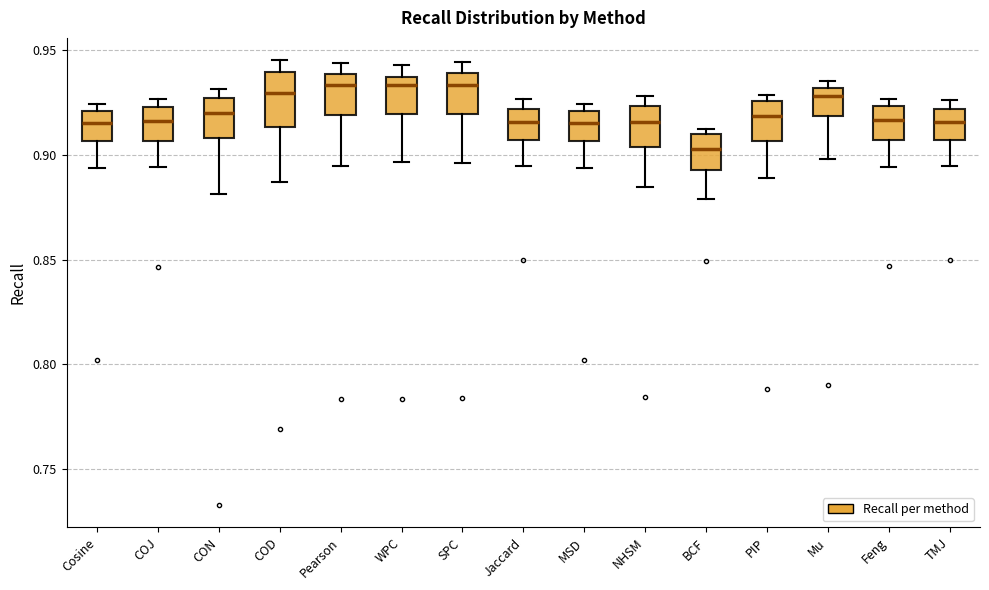

Reading left to right, read every box against the y-axis: the position of its median line, the range the box covers, and the ends of its whiskers. The values are not printed on the chart, so give them approximately, as read against the axis.

Cosine: median 0.915, box 0.905 to 0.920, whiskers 0.895 to 0.925
COJ: median 0.915, box 0.905 to 0.925, whiskers 0.895 to 0.925 (just above the box's upper edge)
CON: median 0.920, box 0.910 to 0.925, whiskers 0.880 to 0.930
COD: median 0.930, box 0.915 to 0.940, whiskers 0.885 to 0.945
Pearson: median 0.935, box 0.920 to 0.940, whiskers 0.895 to 0.945
WPC: median 0.935 (just below the box's upper edge), box 0.920 to 0.935, whiskers 0.895 to 0.945
SPC: median 0.935, box 0.920 to 0.940, whiskers 0.895 to 0.945
Jaccard: median 0.915, box 0.905 to 0.920, whiskers 0.895 to 0.925
MSD: median 0.915, box 0.905 to 0.920, whiskers 0.895 to 0.925
NHSM: median 0.915, box 0.905 to 0.925, whiskers 0.885 to 0.930
BCF: median 0.905, box 0.895 to 0.910, whiskers 0.880 to 0.910 (just above the box's upper edge)
PIP: median 0.920, box 0.905 to 0.925, whiskers 0.890 to 0.930
Mu: median 0.930 (just below the box's upper edge), box 0.920 to 0.930, whiskers 0.900 to 0.935
Feng: median 0.915, box 0.905 to 0.925, whiskers 0.895 to 0.925 (just above the box's upper edge)
TMJ: median 0.915, box 0.905 to 0.920, whiskers 0.895 to 0.925